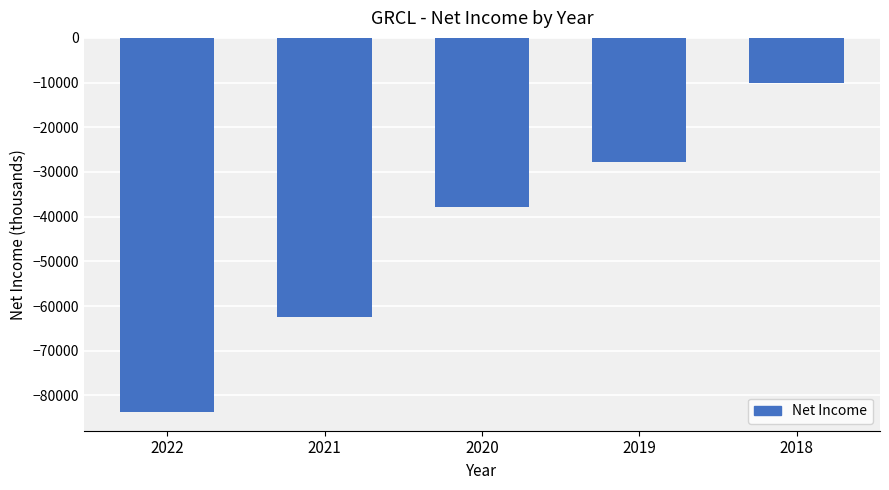

Which category has the highest value across all series?

2018